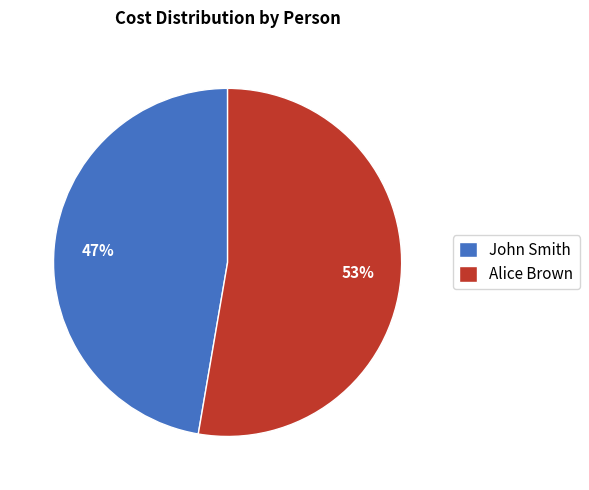

What percentage is the John Smith slice, to the nearest percent?

47%